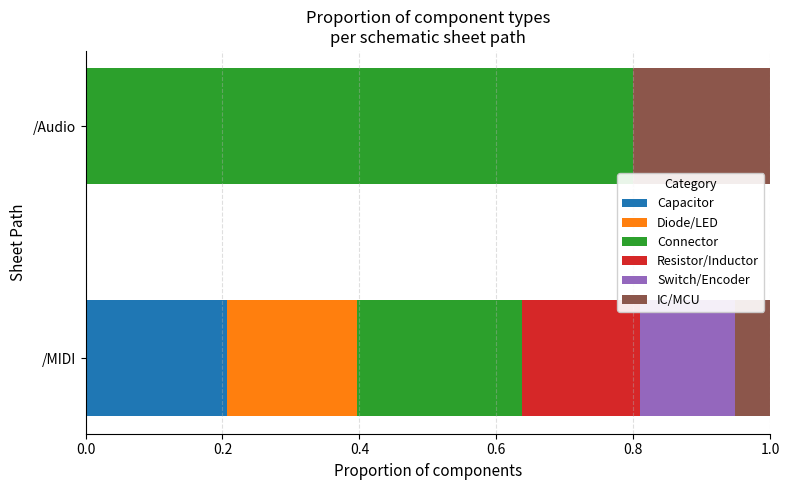

What is the total value across all series at /MIDI?

1.0